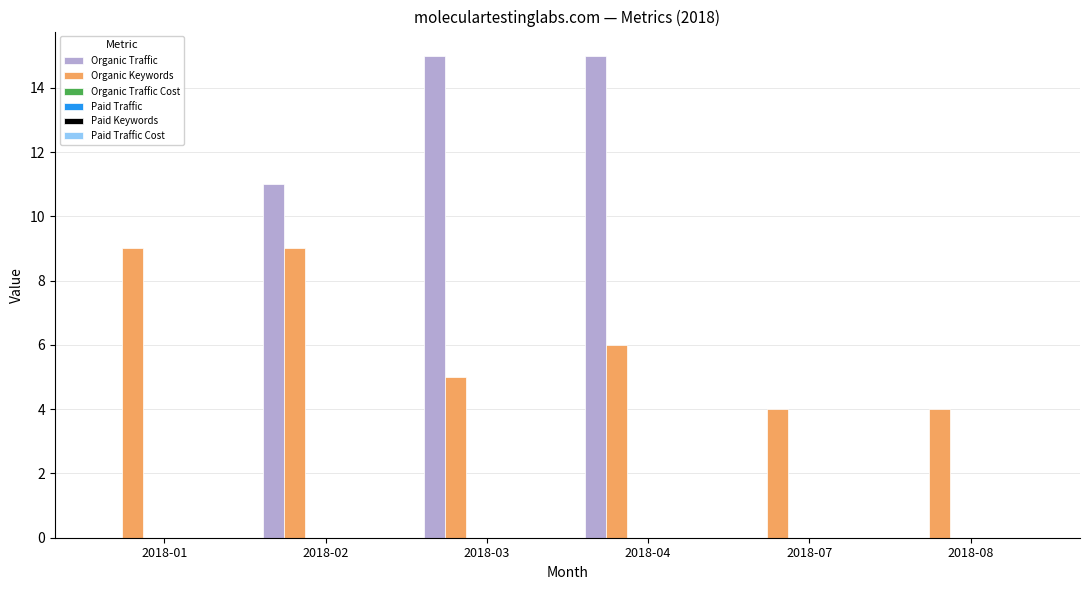

Which series has the largest total across all categories?

Organic Traffic